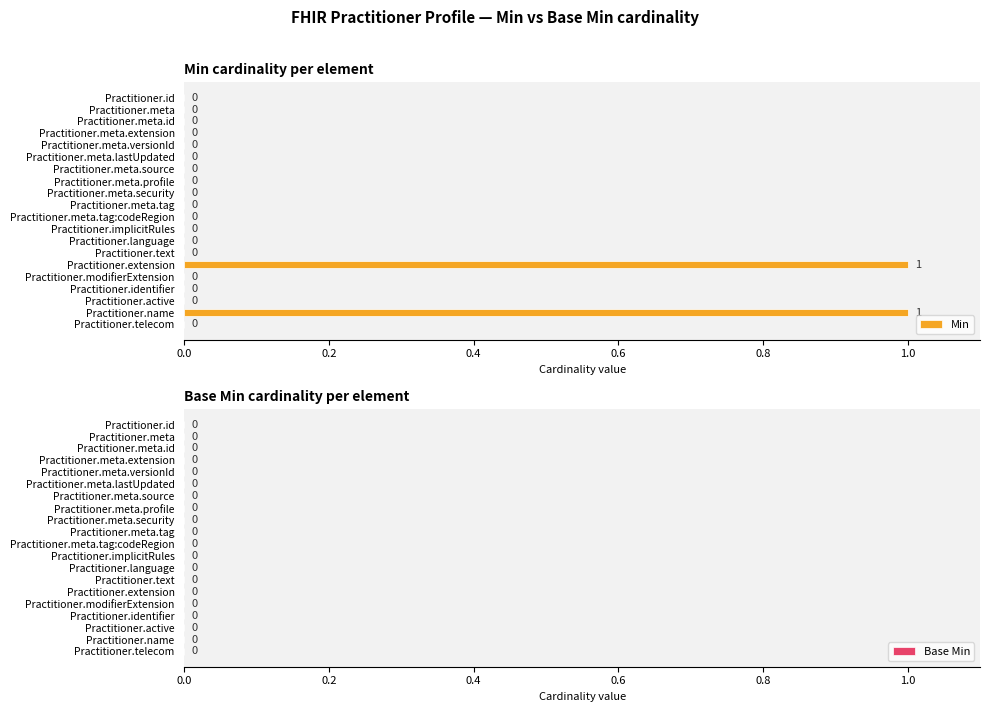

Is it true that the value at Practitioner.meta.id is 0?

True